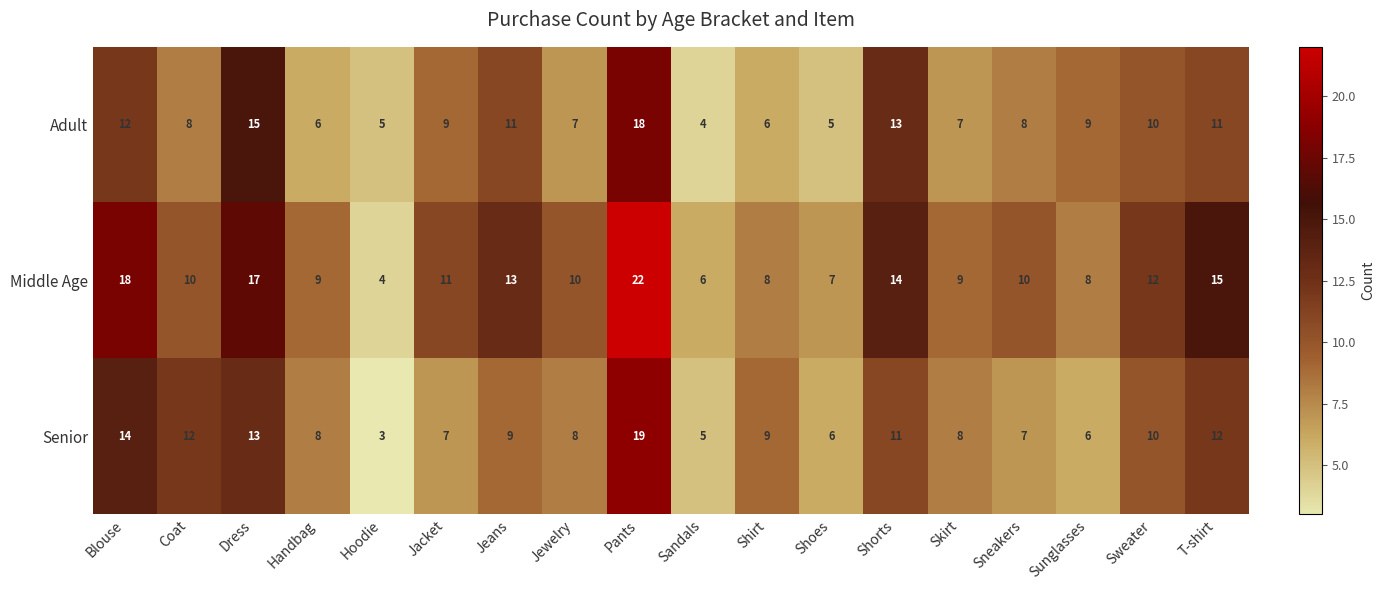

What is the difference between the maximum and minimum values in the Senior series?

16